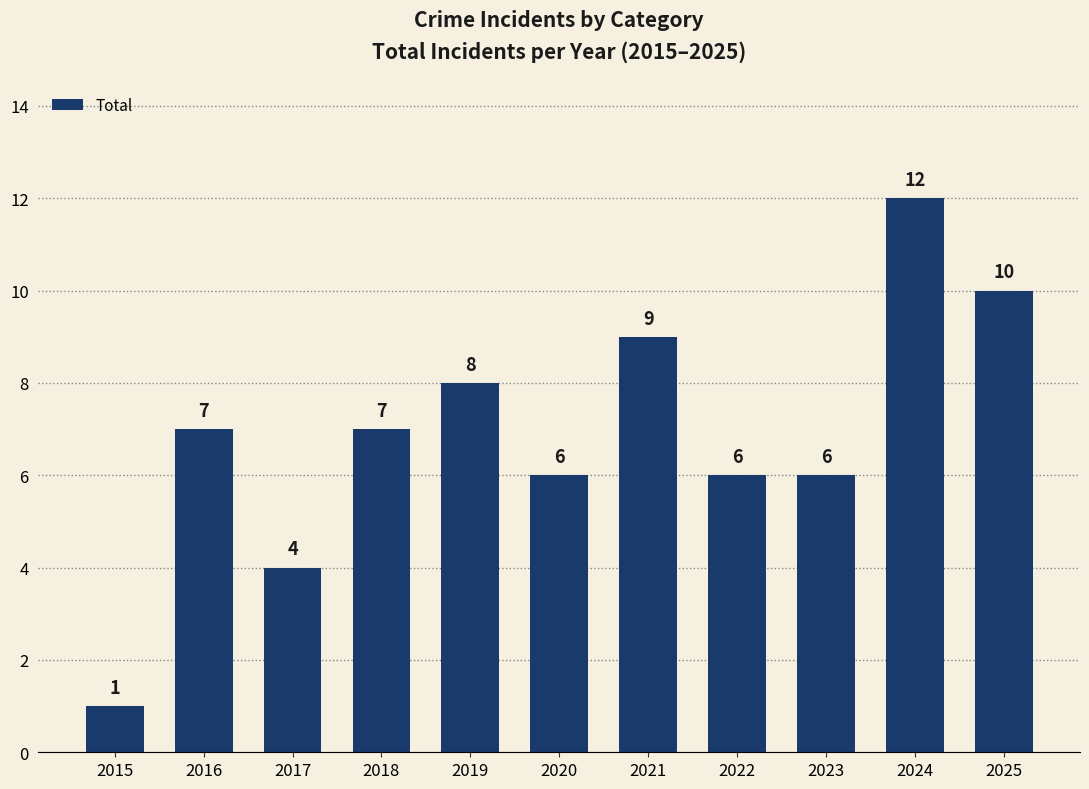

What is the average value?

7